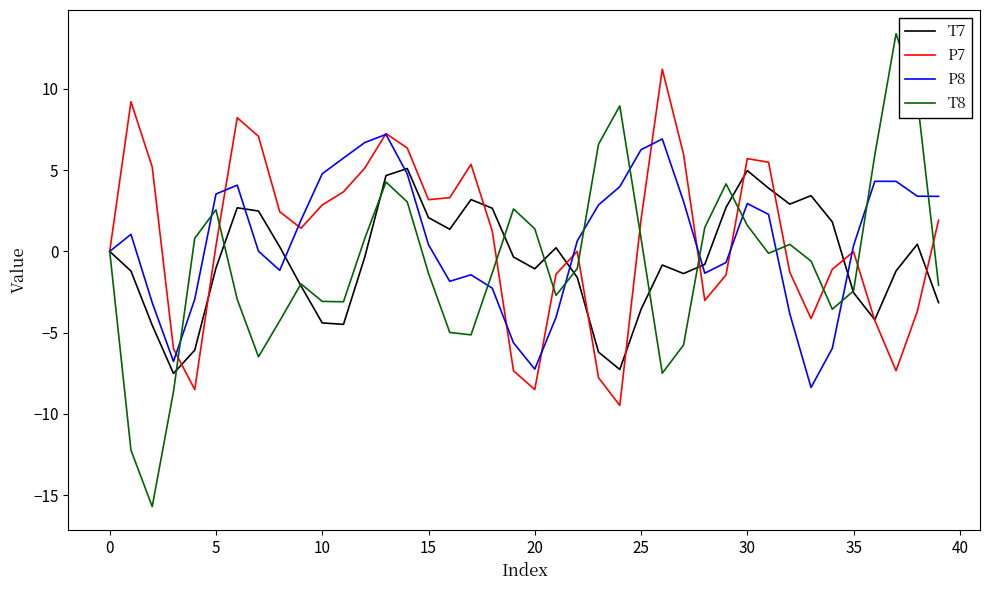

In T8, how many points are lower than both neighbors (excluding endpoints)?

8